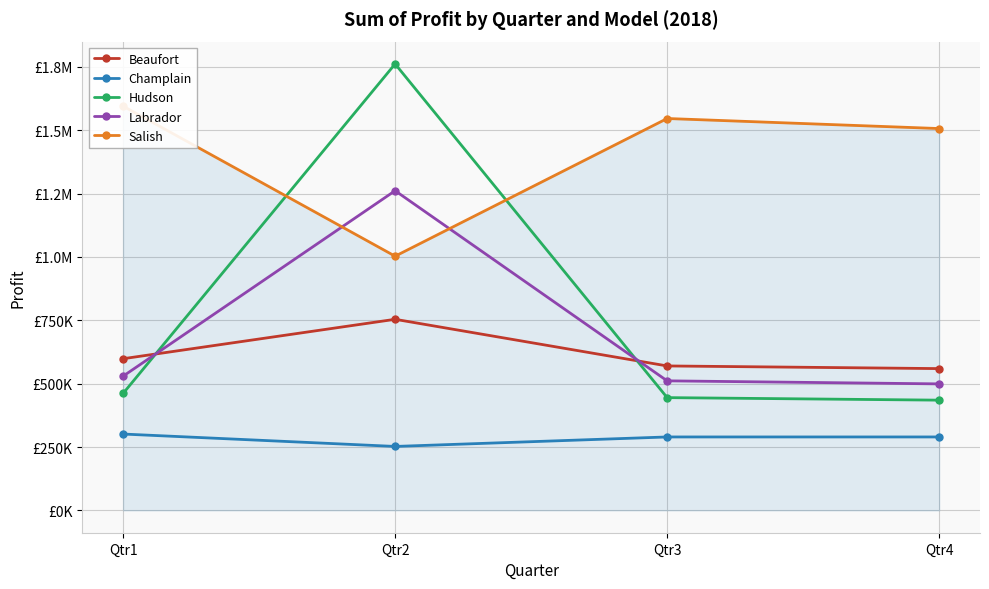

What is the sum of all Labrador values?

2801398.0